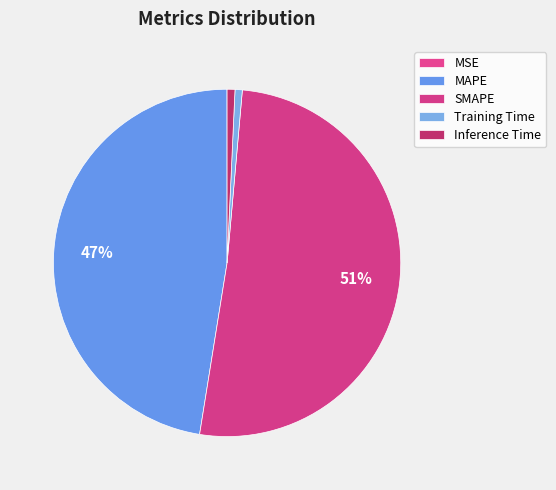

To the nearest percent, what percentage of the pie is SMAPE?

51%